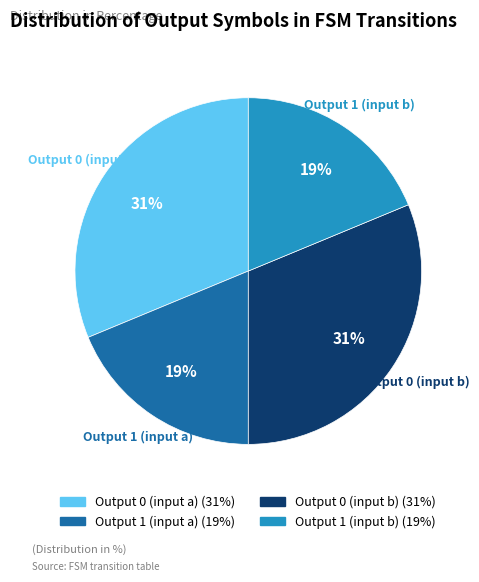

To the nearest percent, what is the average slice percentage?

25%